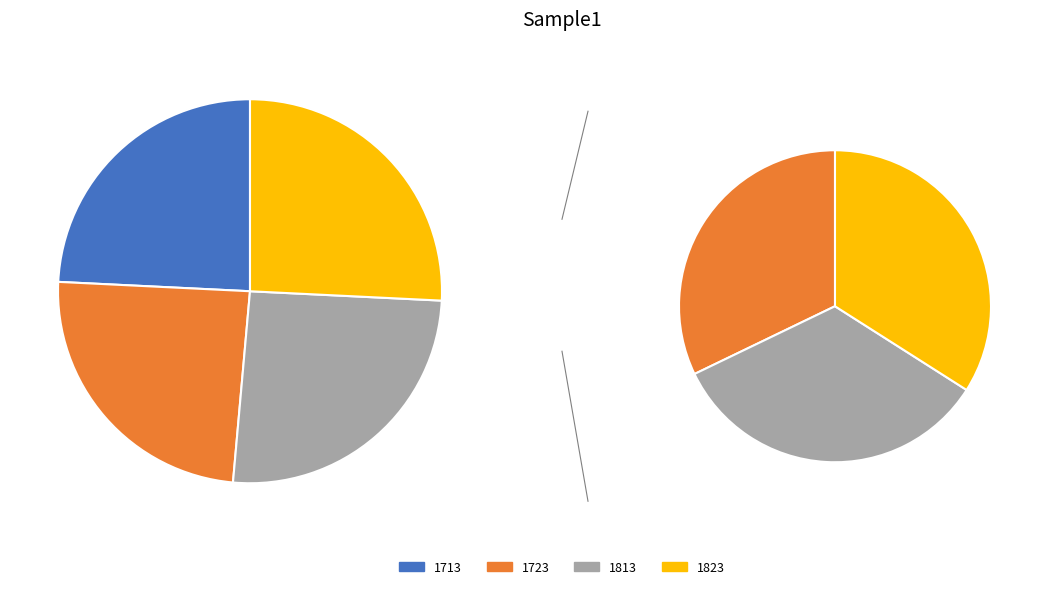

Does 1823 account for over 50% of the chart?

No